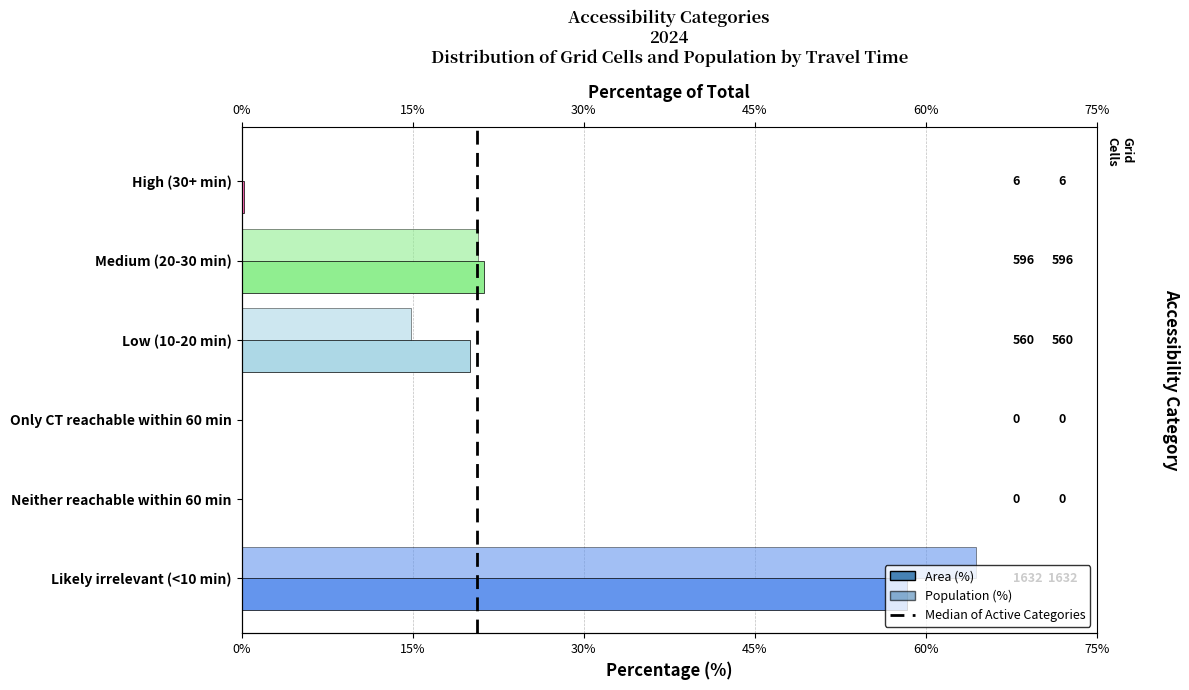

The value of Area (%) at Only CT reachable within 60 min is 40.9. True or false?

False